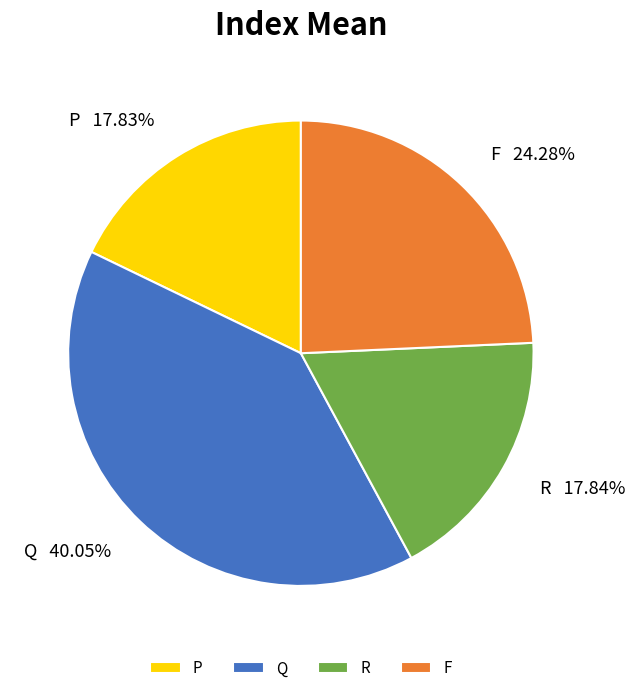

Is it true that F is 14% of the pie?

False